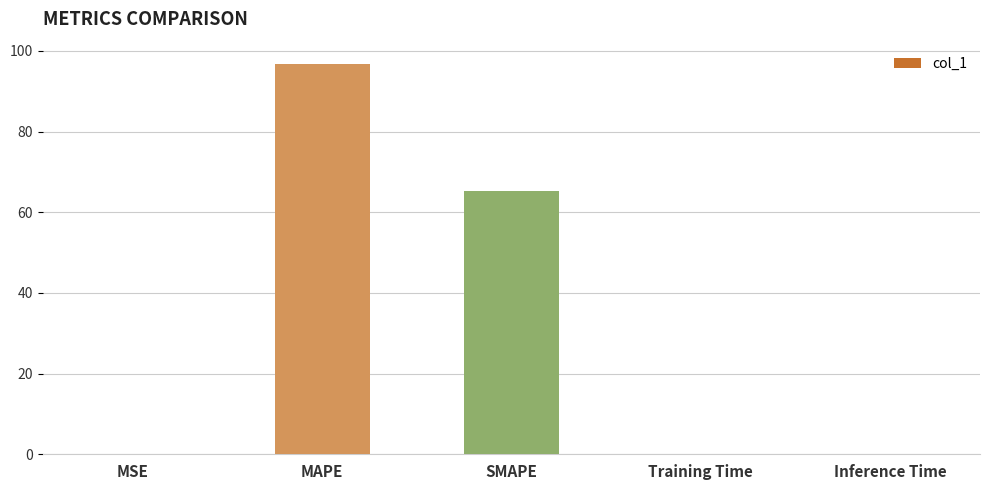

What is the approximate value at MAPE?

96.8